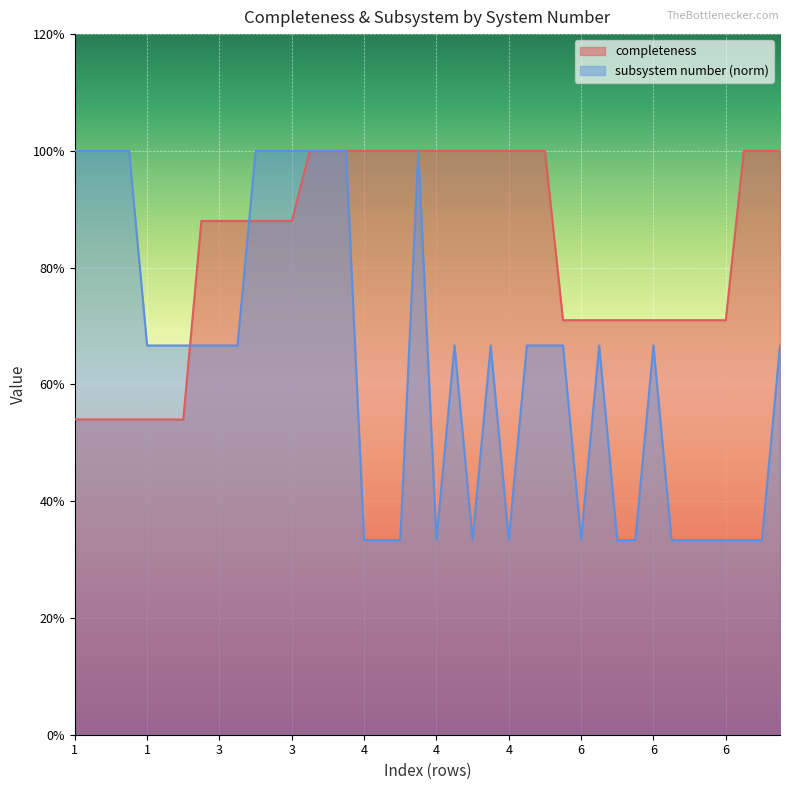

What are all the series names shown in the legend?

completeness, subsystem number (norm)